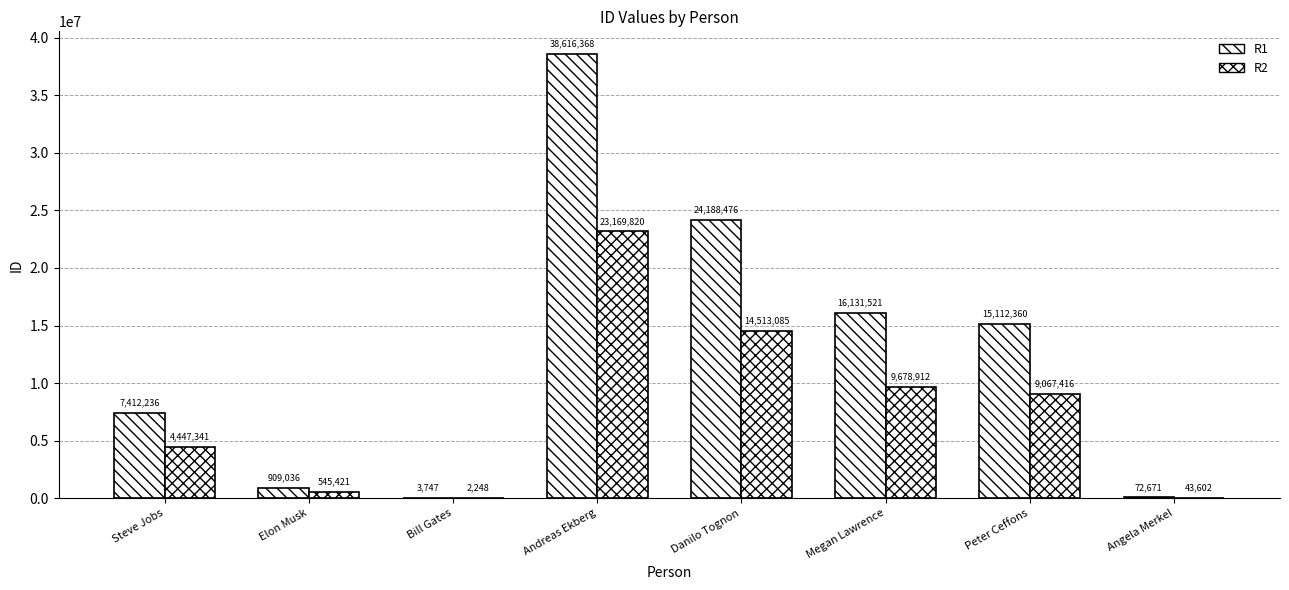

The R2 series shows 2199772 at Steve Jobs. True or false?

False